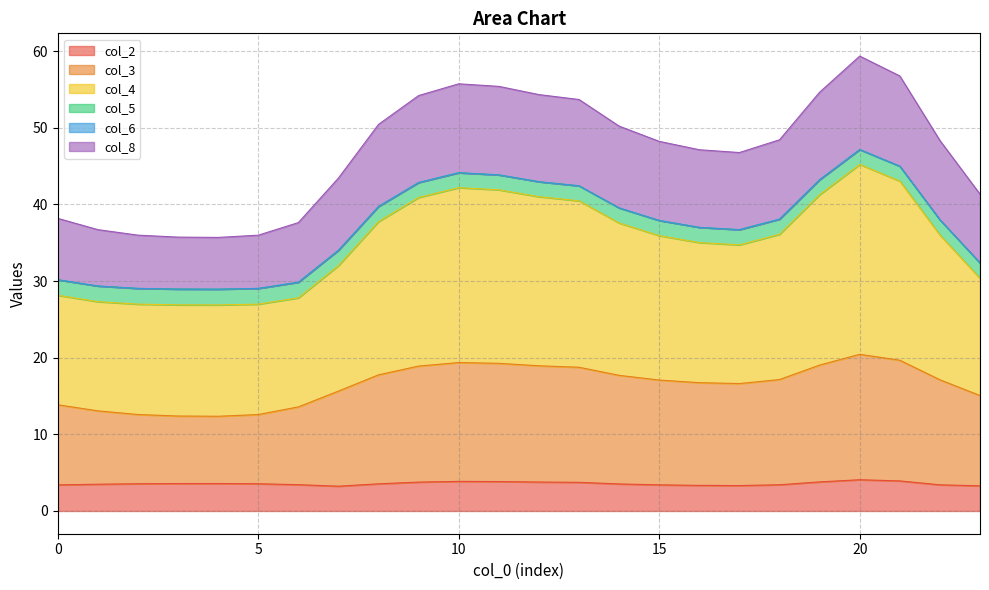

How many interior local peaks does the col_5 series have?

2